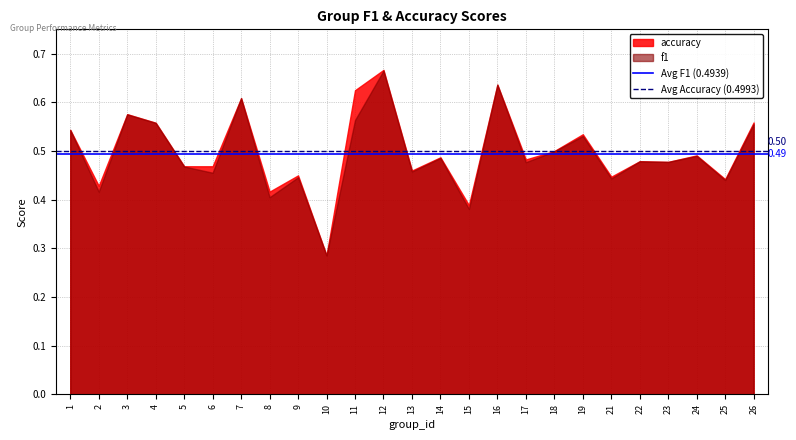

Between 6 and 10, which series saw the biggest shift?

accuracy